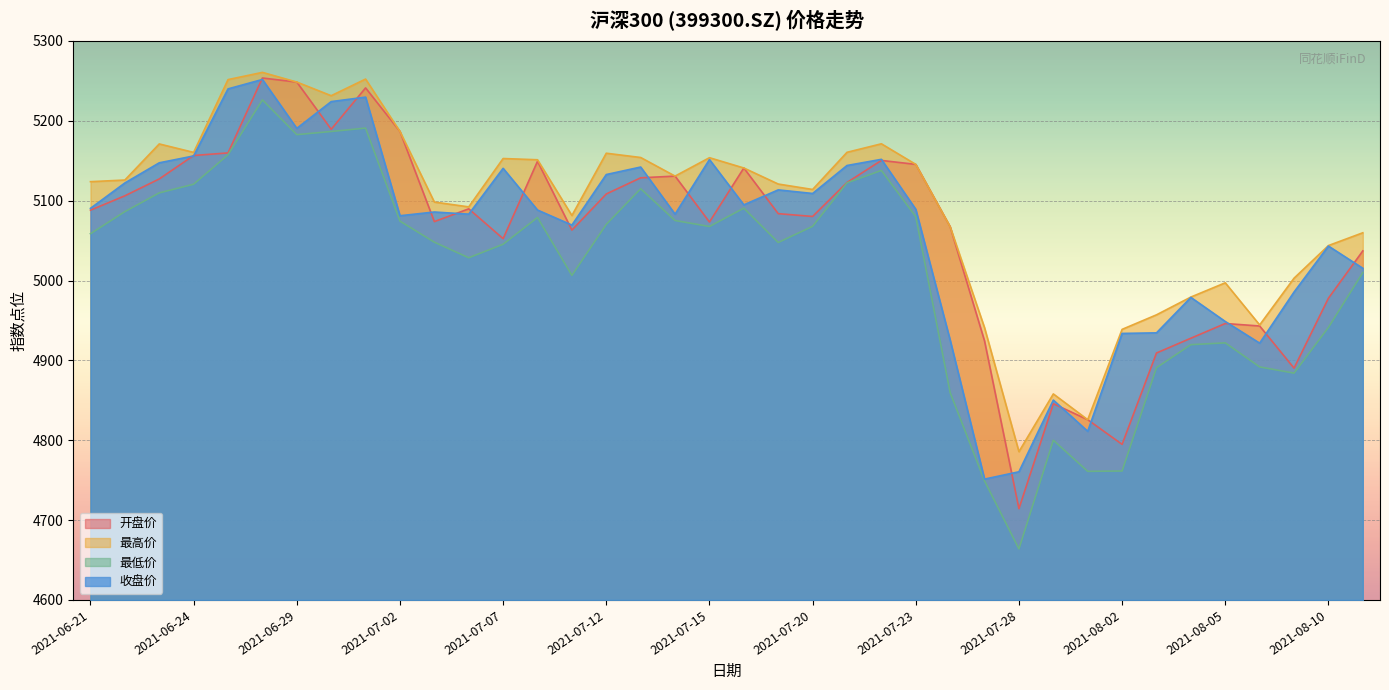

What is the spread (max minus min) of values at 2021-07-08?

72.3